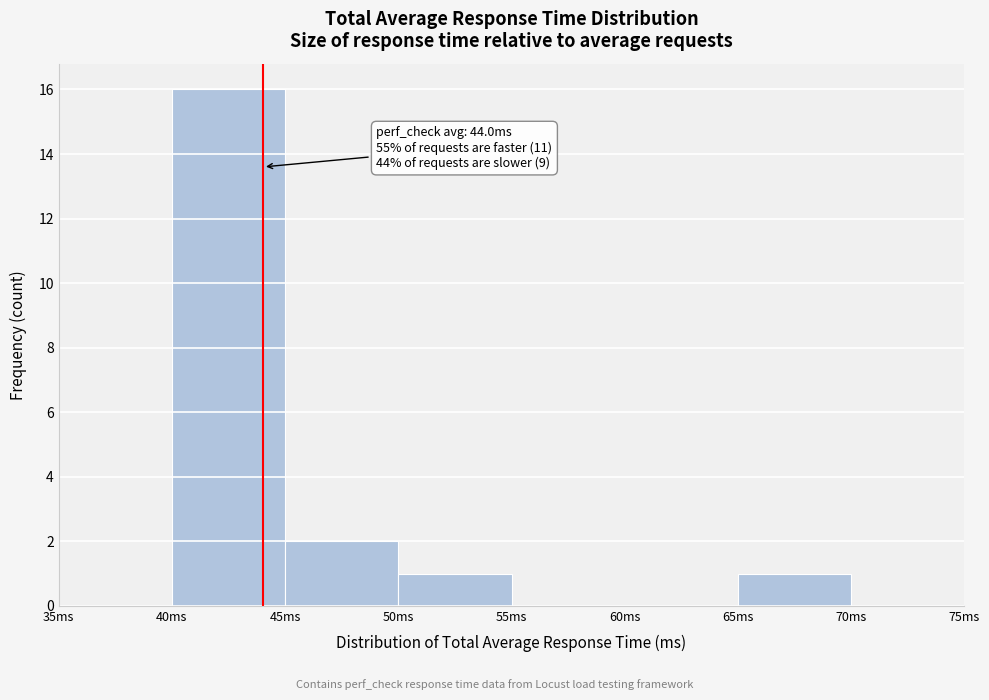

Over which range of the x-axis is the bar tallest?

40 to 45